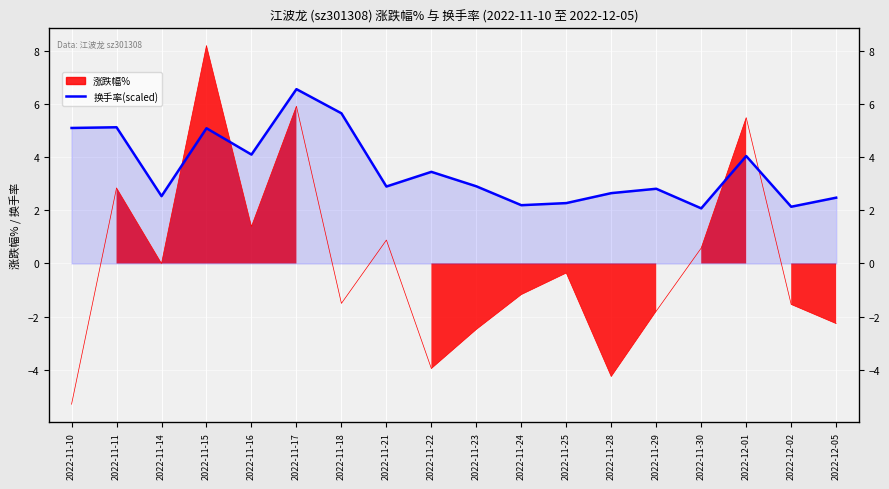

What is the average value?

3.6